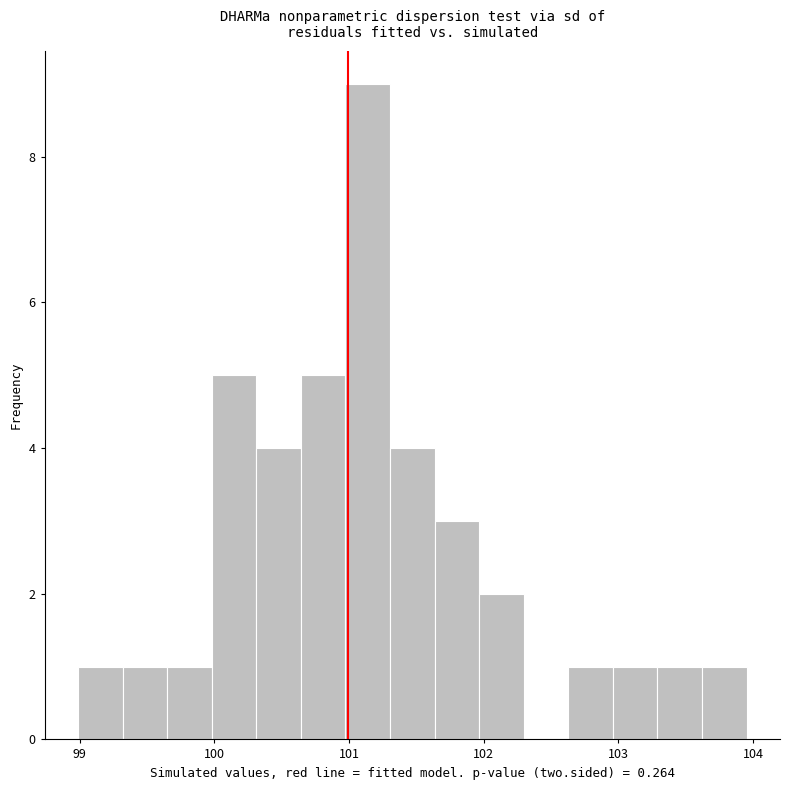

Read against the x-axis, roughly where is the centre of the tallest bar?

101.1